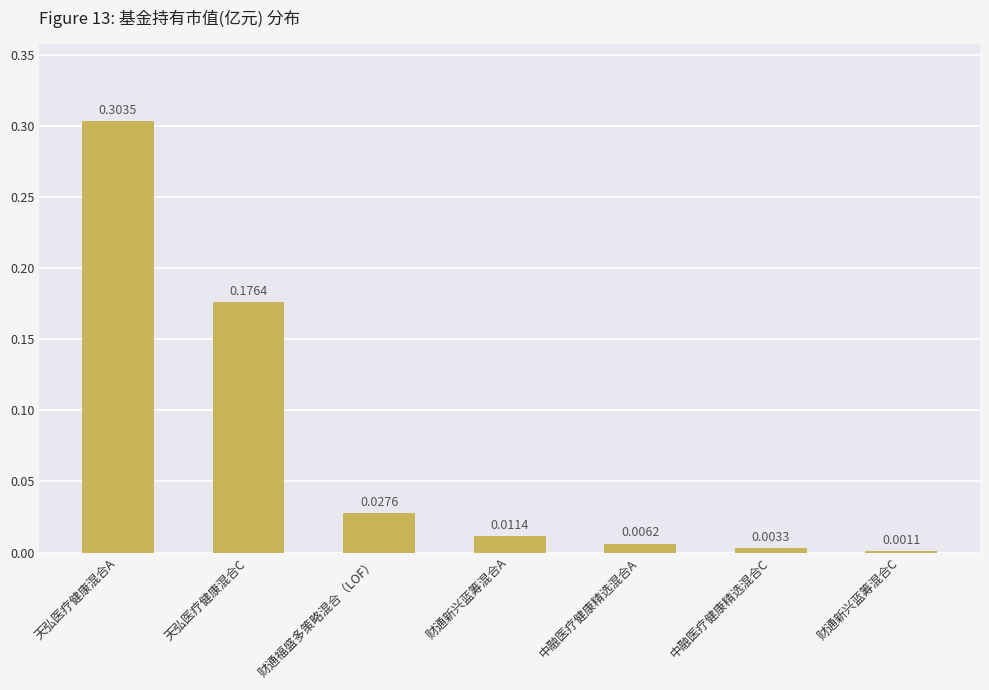

What is the average value?

0.1